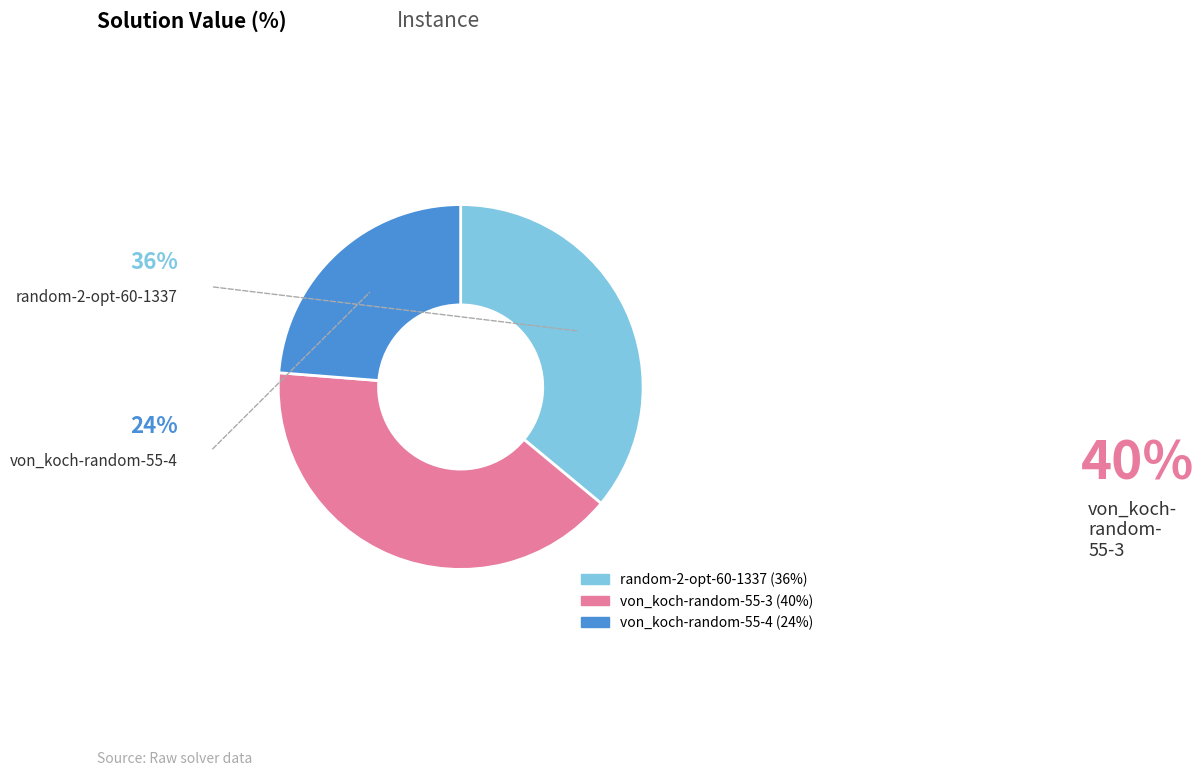

Is random-2-opt-60-1337 the majority of the pie?

No